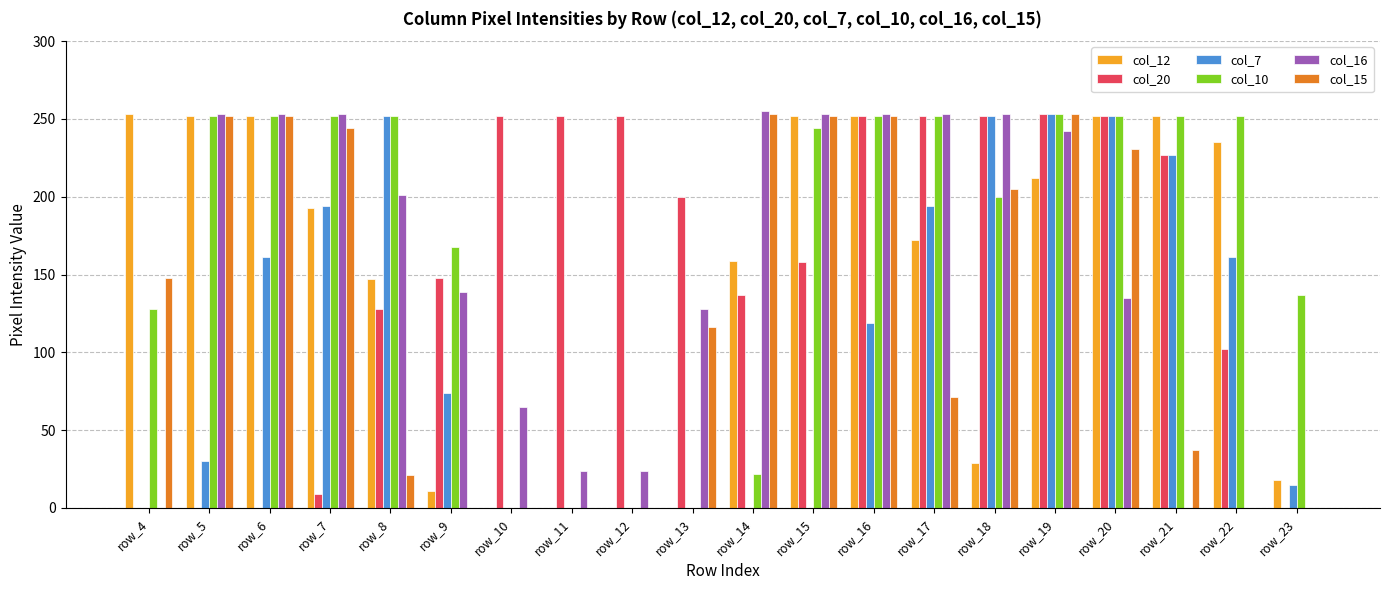

Where is col_16 nearest to the value 127?

row_13